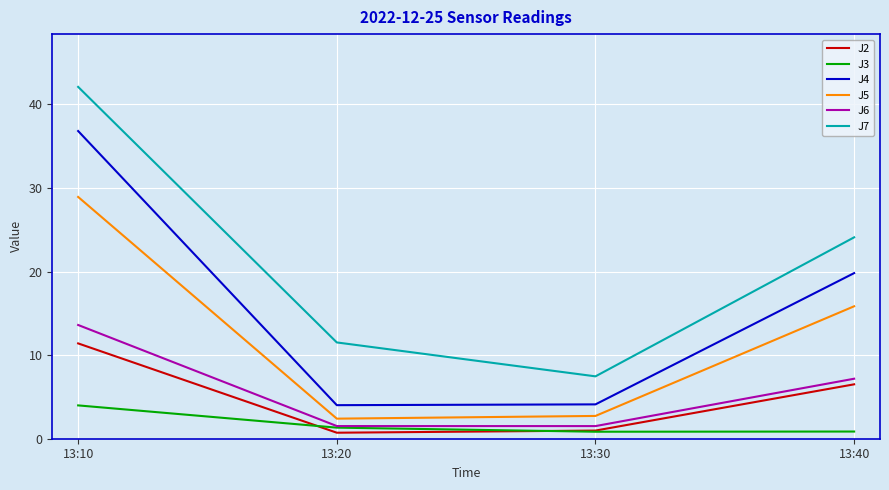

Which category has the highest value across all series?

13:10